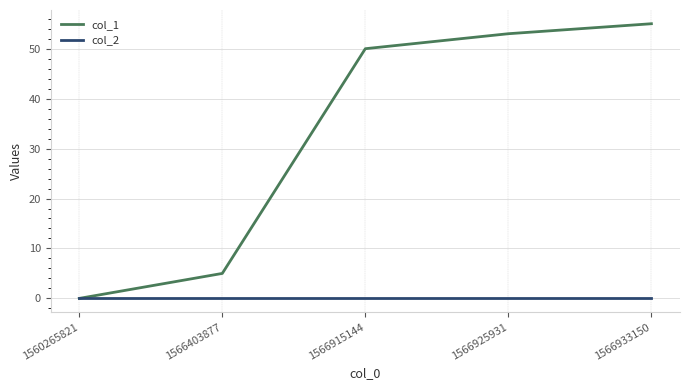

What is the difference between the highest and lowest values at 1566933150?

55